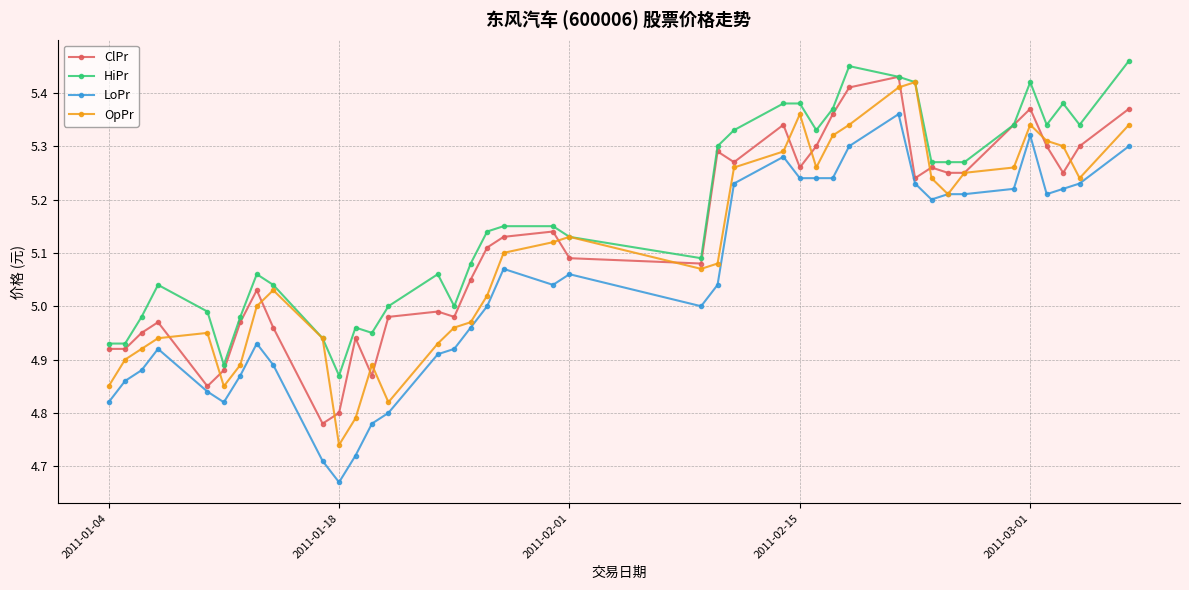

Which series has the largest total across all categories?

HiPr